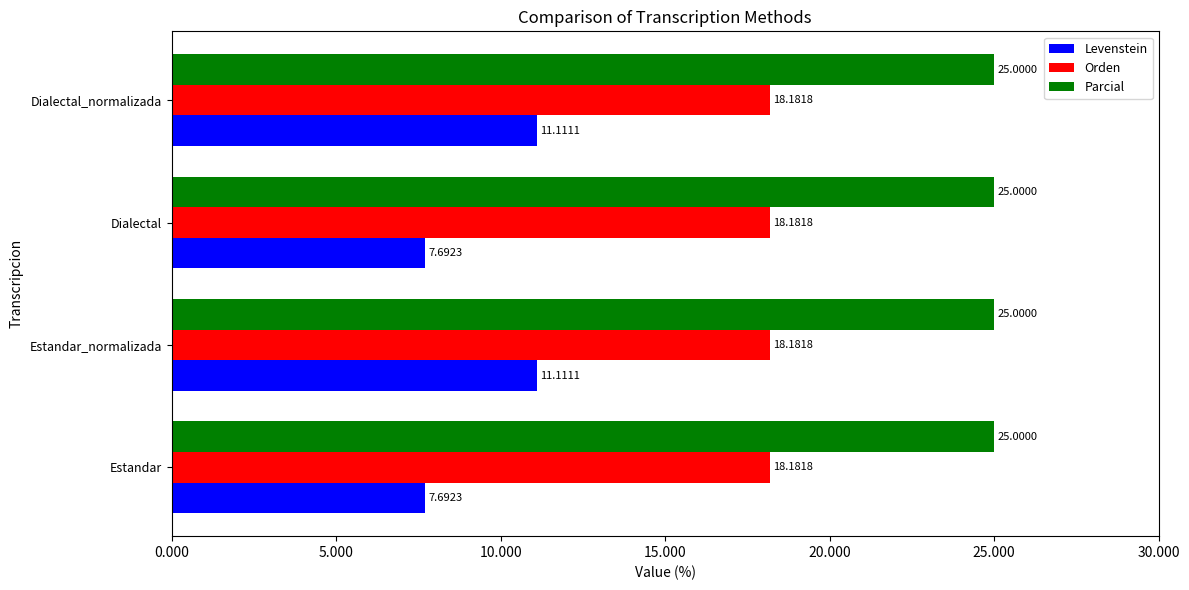

What is the highest value of the Levenstein series?

11.1